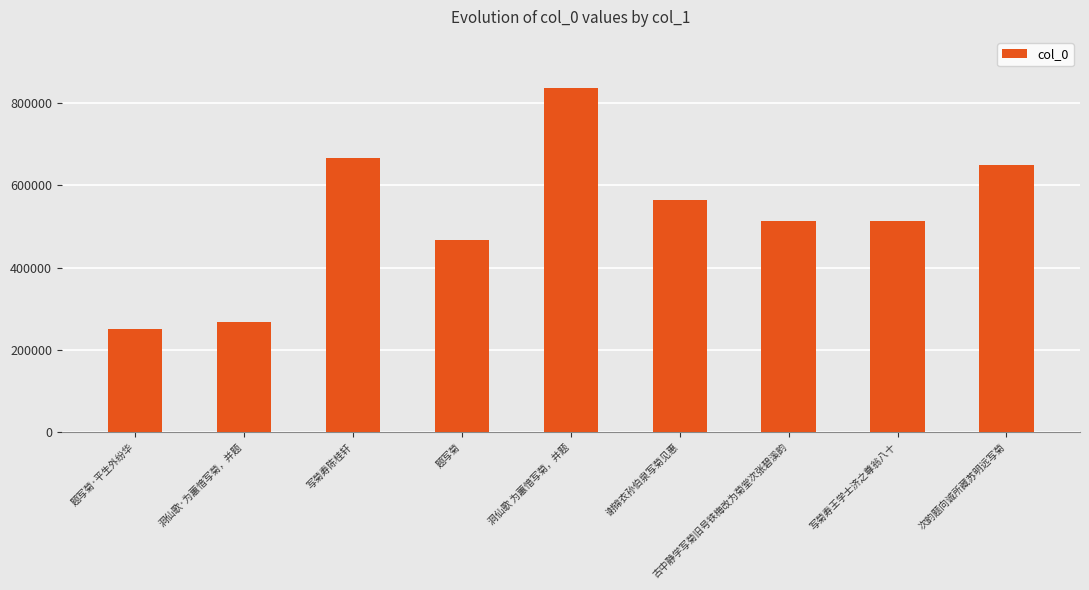

How many values are below 513090?

4